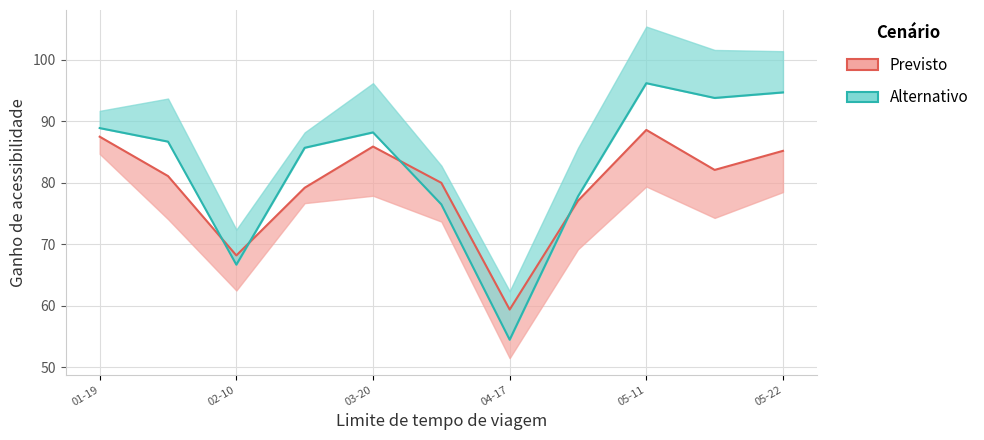

True or false: Alternativo has more than 1 points higher than both neighbors.

True